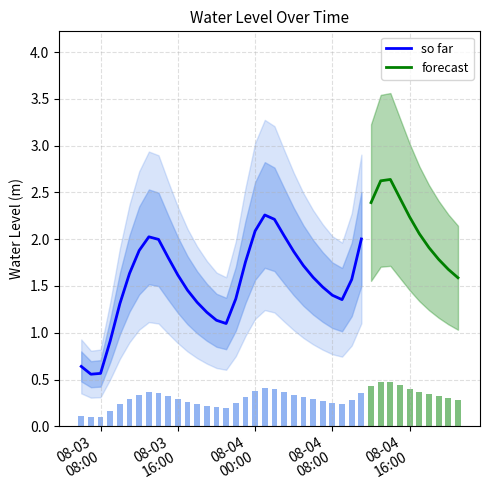

What is the label of the 24th bar from the left?

2023-08-04 05:00:00